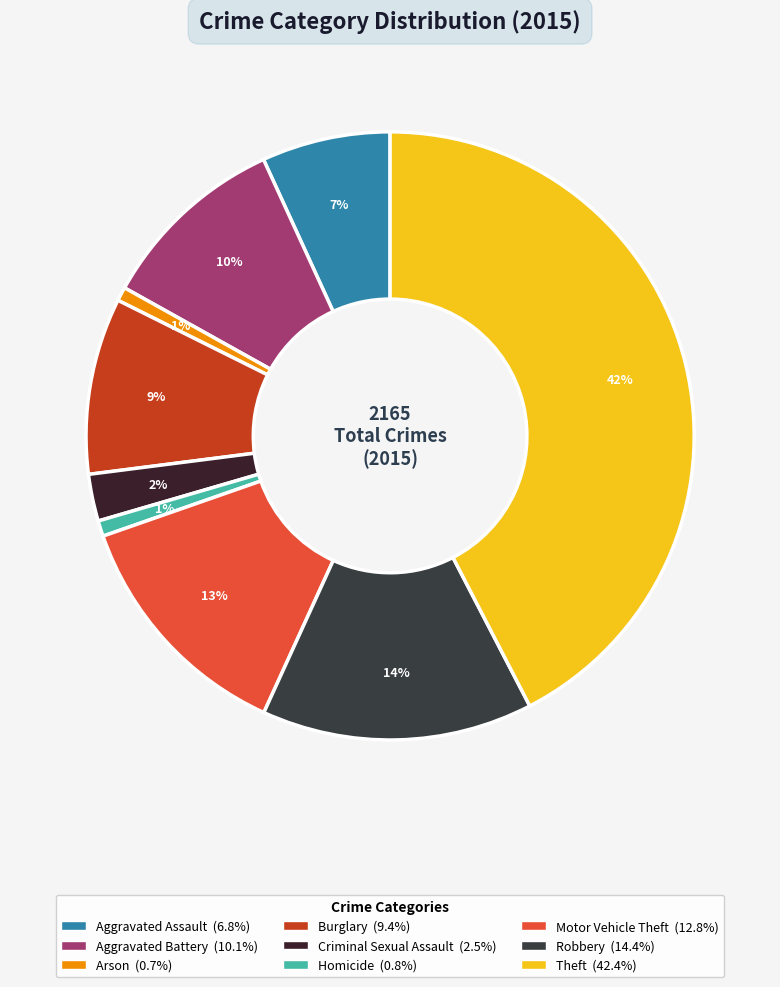

How many slices are in this pie chart?

9